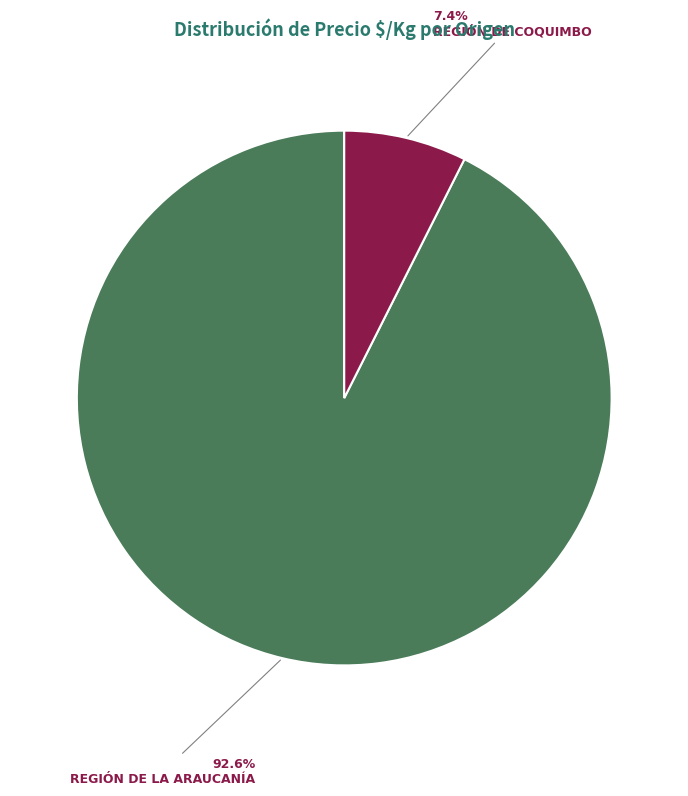

To the nearest percent, what is the difference between the largest and smallest slice percentages?

85%